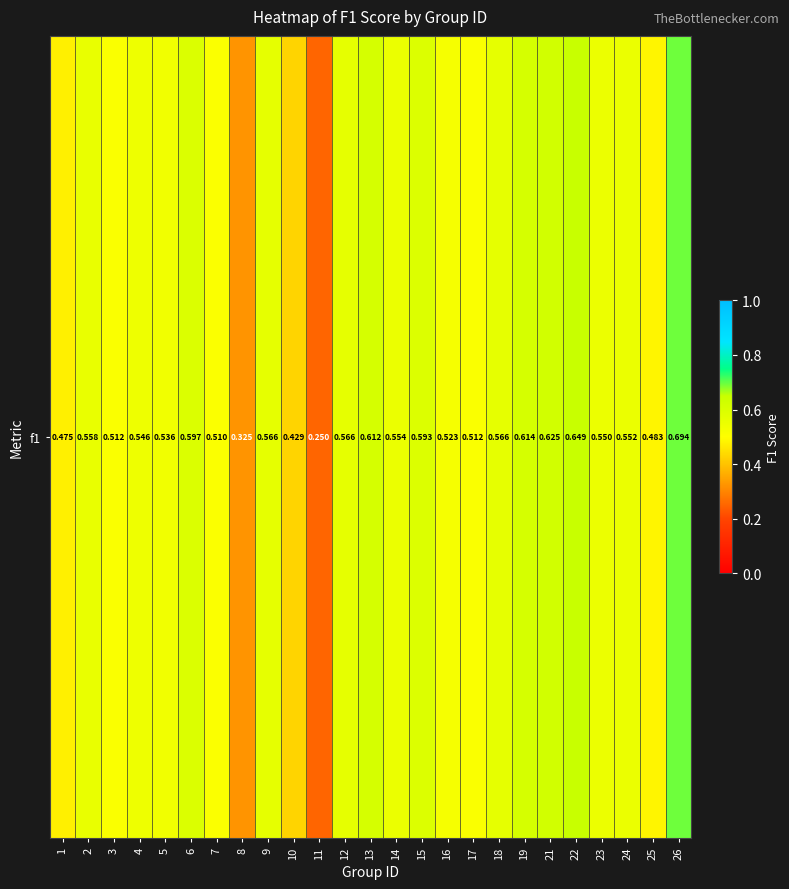

Is it true that the value at 5 is 0.1?

False